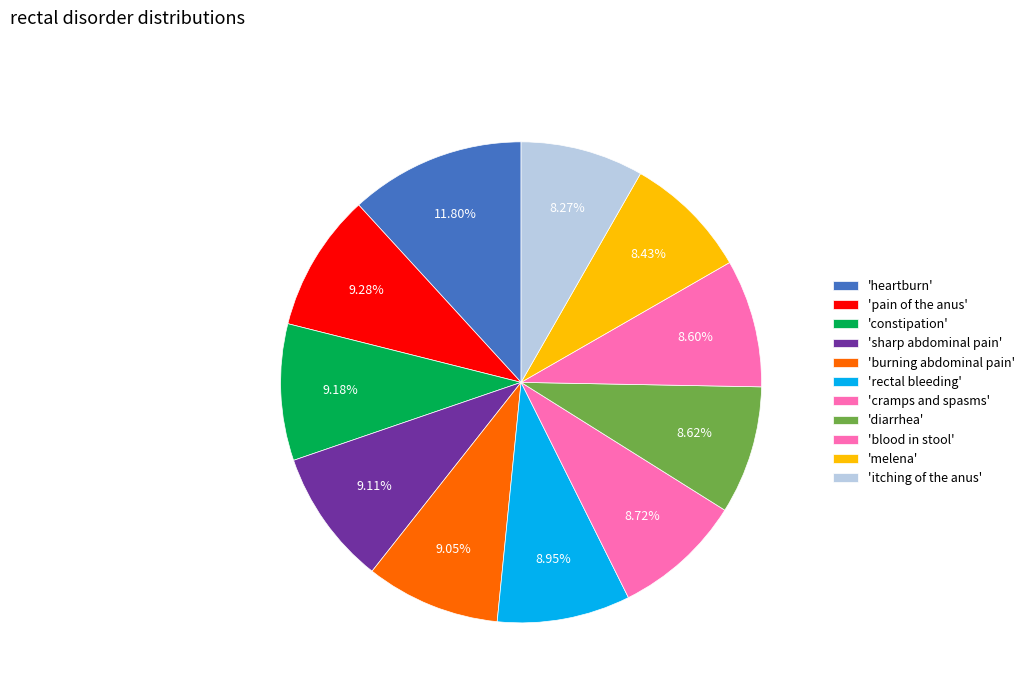

How many segments does this pie chart have?

11